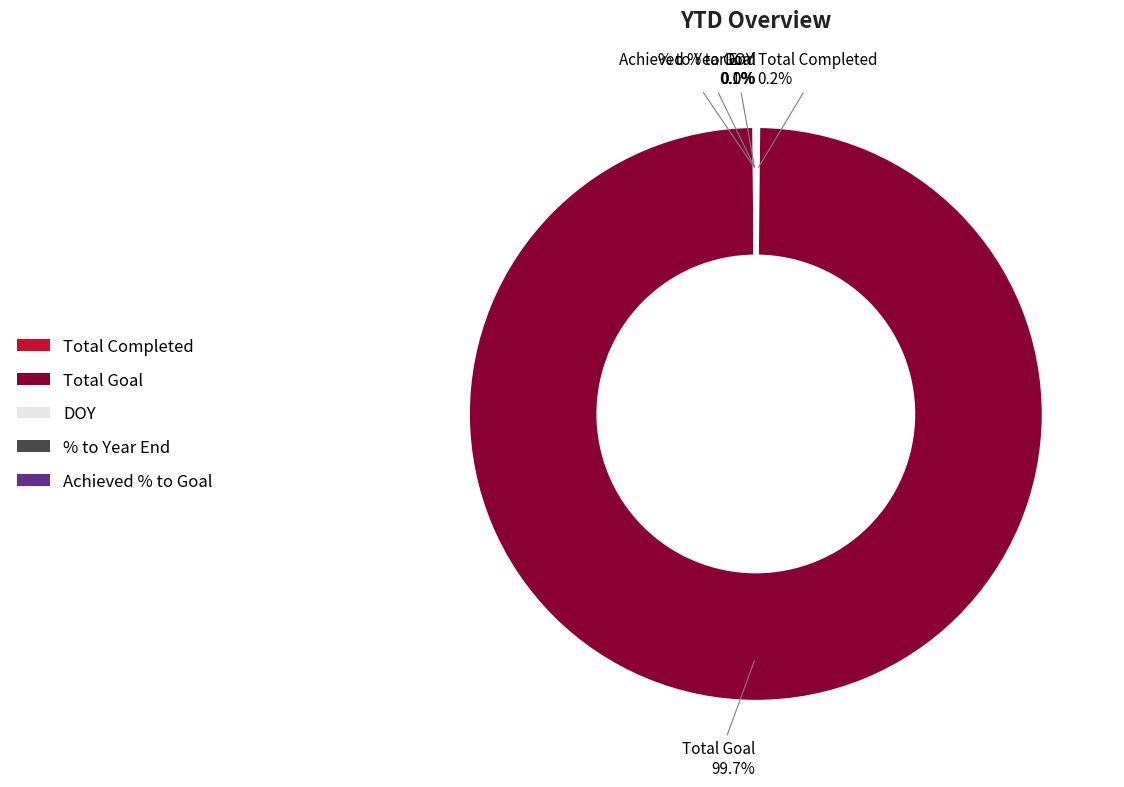

To the nearest percent, what is the average slice percentage?

20%